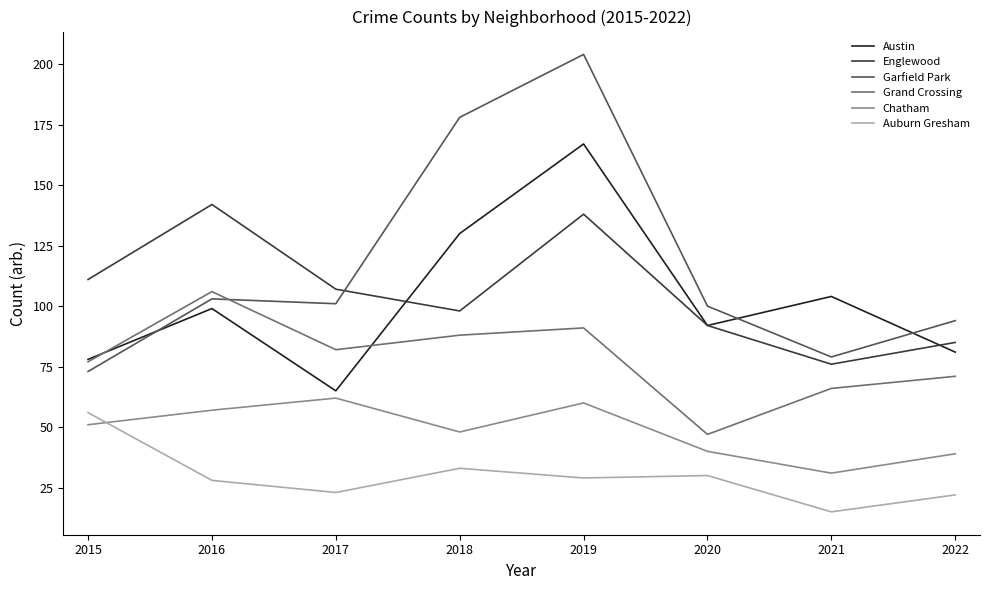

At which label does Auburn Gresham first exceed 29?

2015